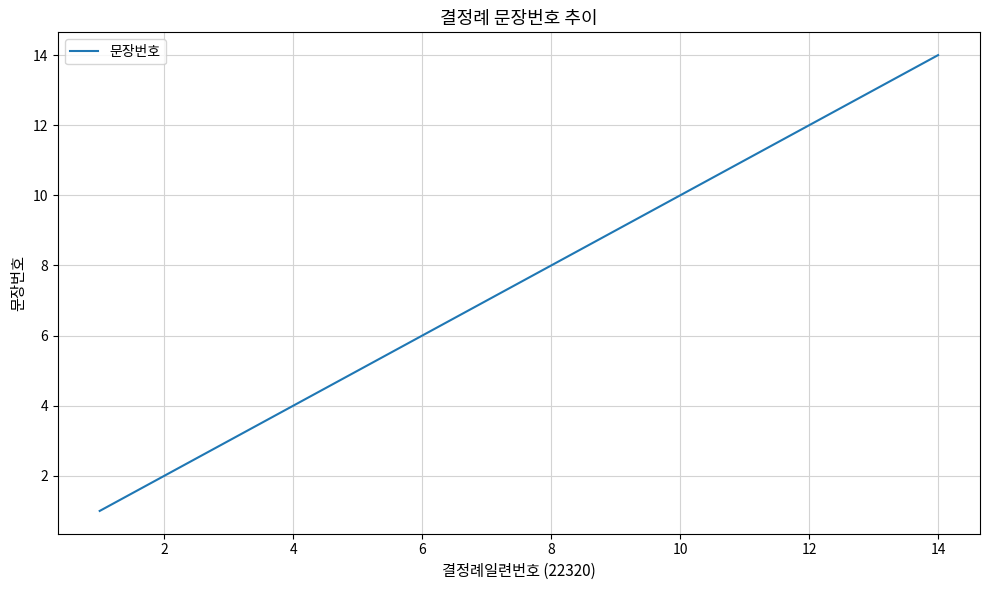

How many lines are shown in the chart?

1